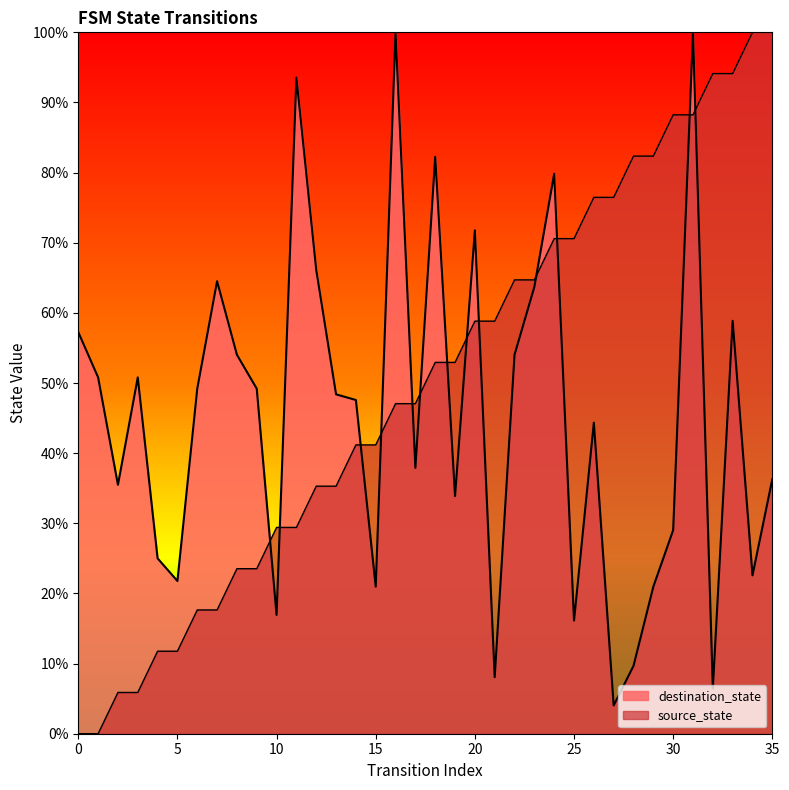

What is the difference between the destination_state values at 7 and 27?

60.5